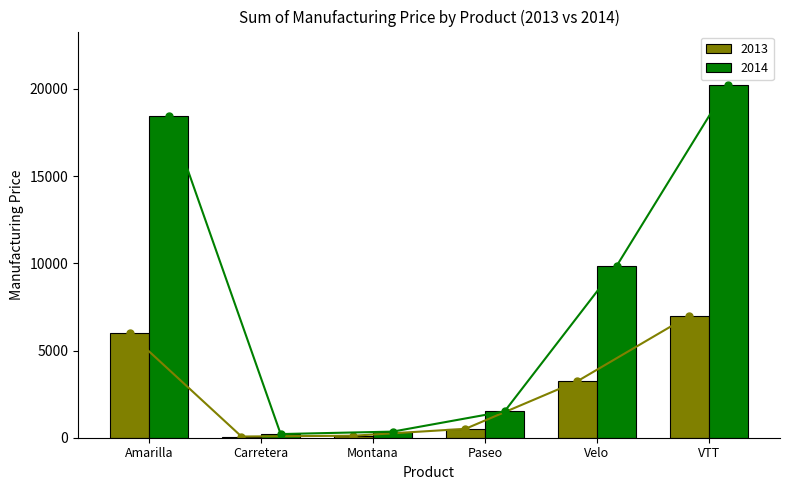

At which label does 2014 reach its peak?

VTT